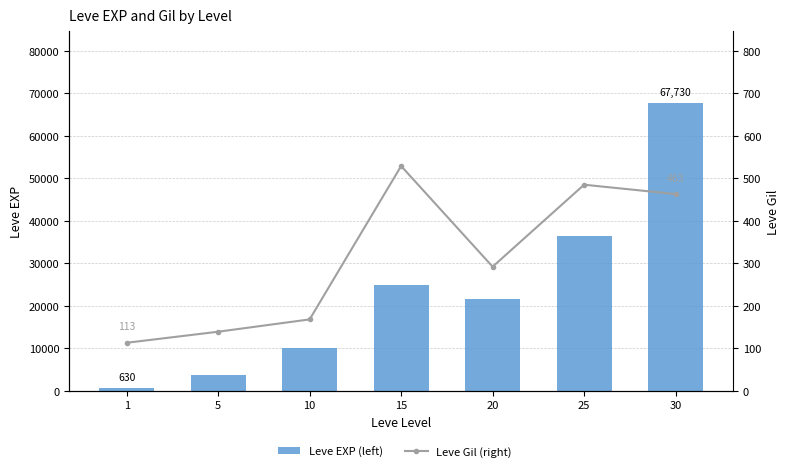

What is the maximum value shown in the chart?

67730